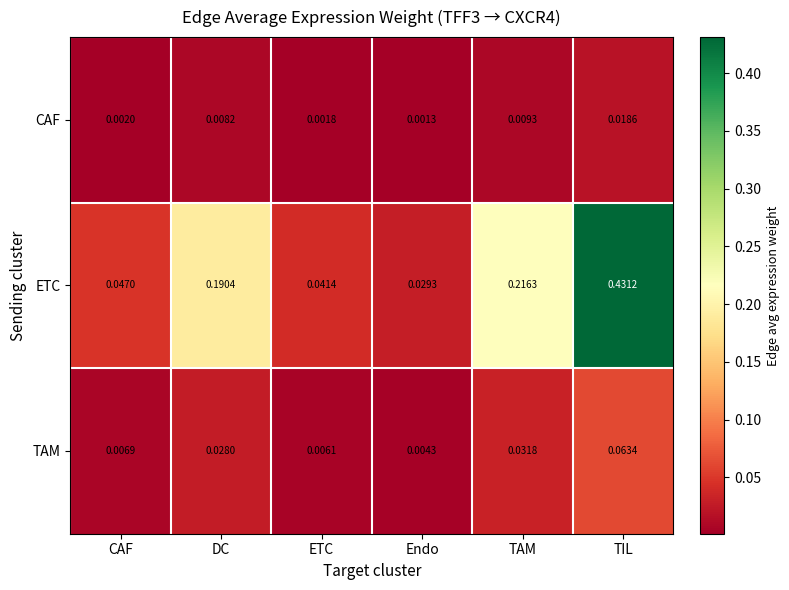

At which label is ETC closest to 0?

Endo